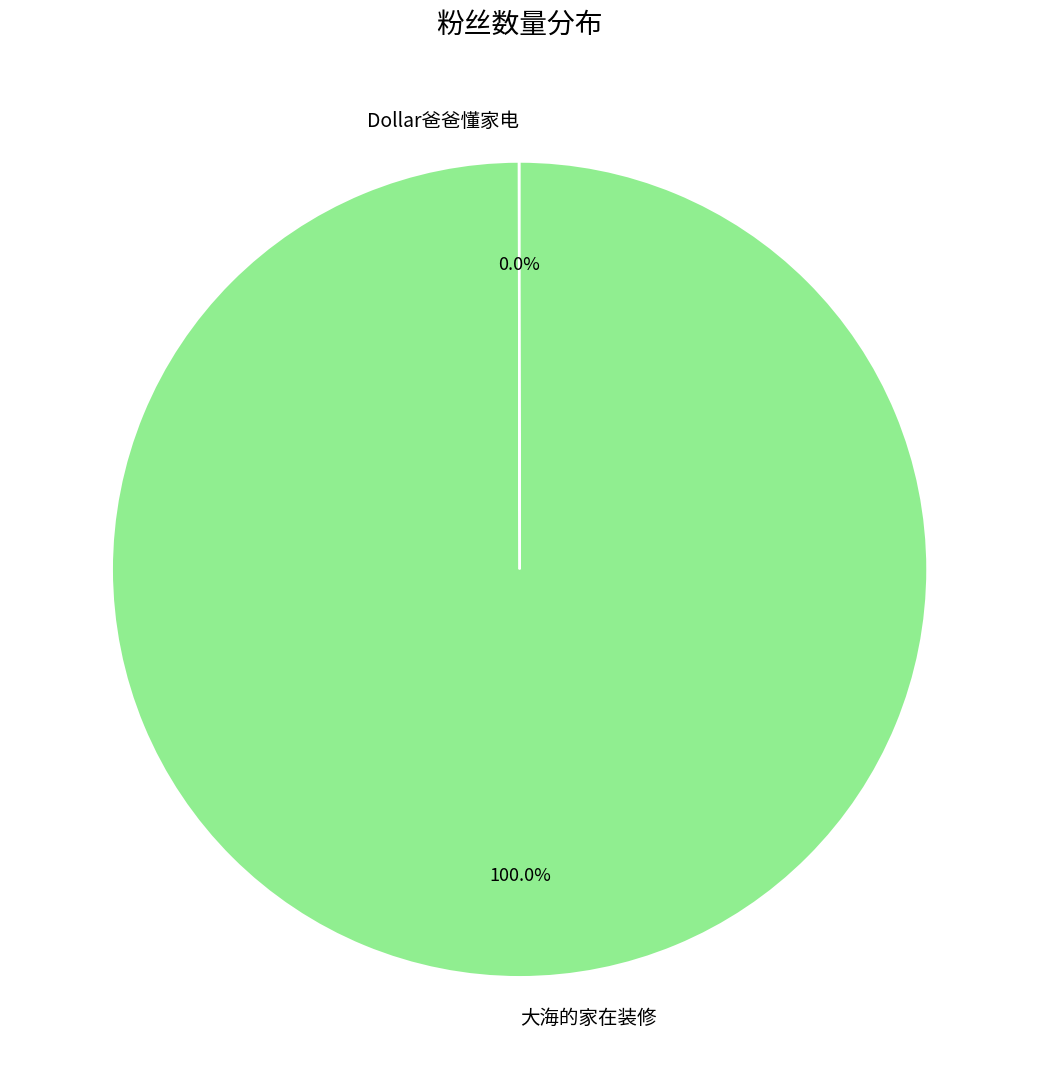

True or false: 大海的家在装修 accounts for 94% of the total.

False